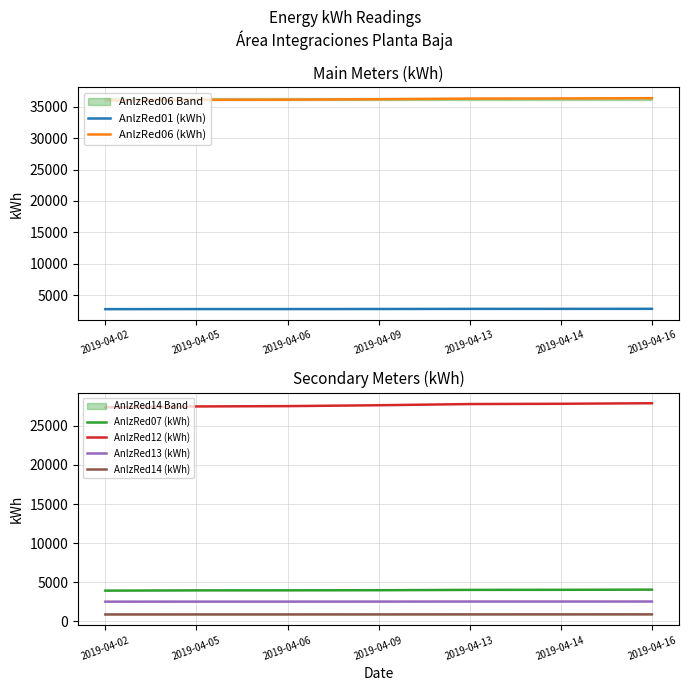

True or false: AnlzRed13 (kWh) and AnlzRed07 (kWh) cross at least once.

False